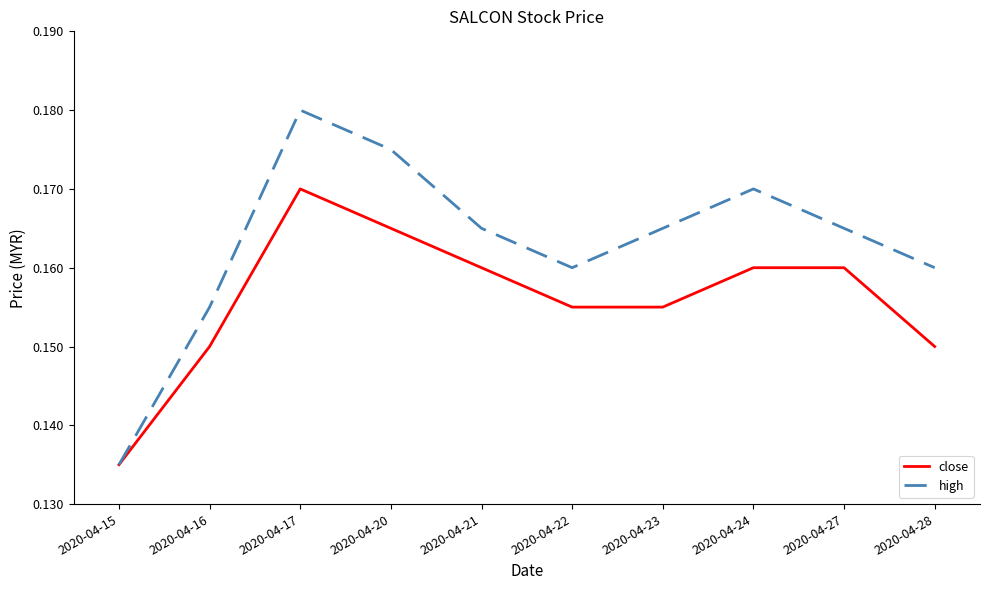

Where is close nearest to the value 0?

2020-04-15